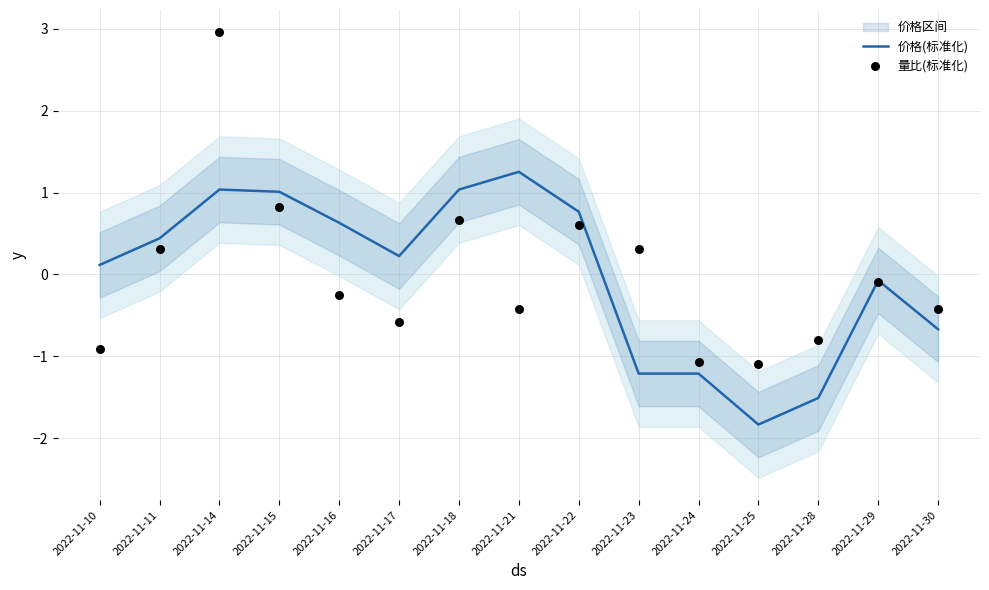

At how many categories does at least one series exceed -1?

13